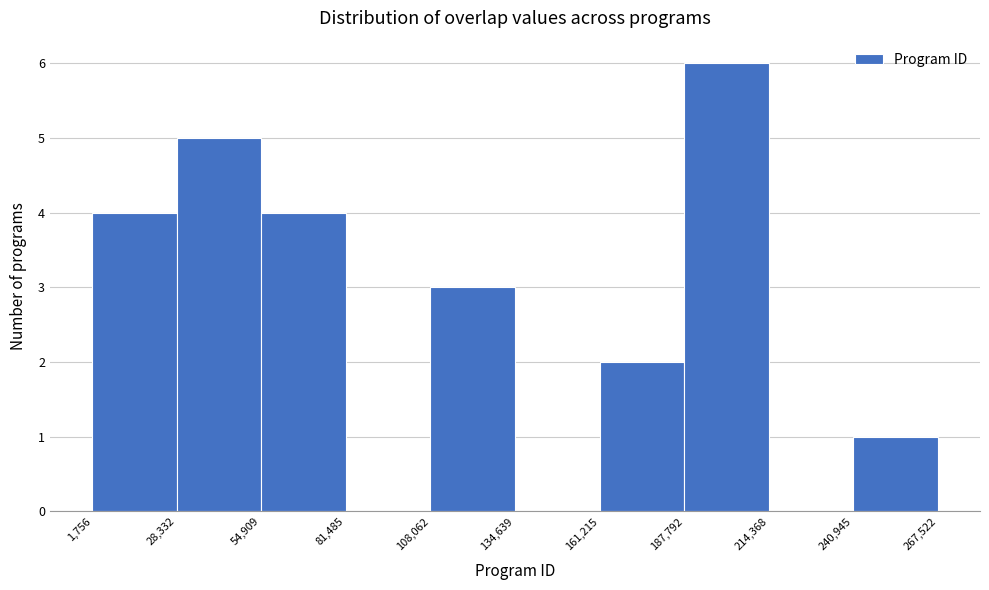

What is the height of the bar covering 28,332 to 54,909 on the x-axis? The values are not printed on the chart, so give them approximately, as read against the axis.

5